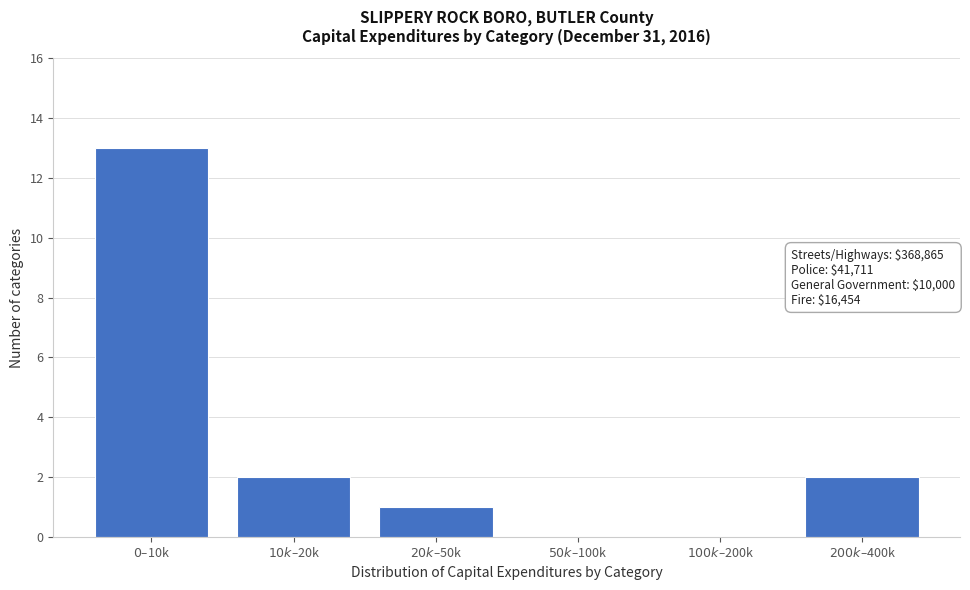

What is the maximum value shown in the chart?

13